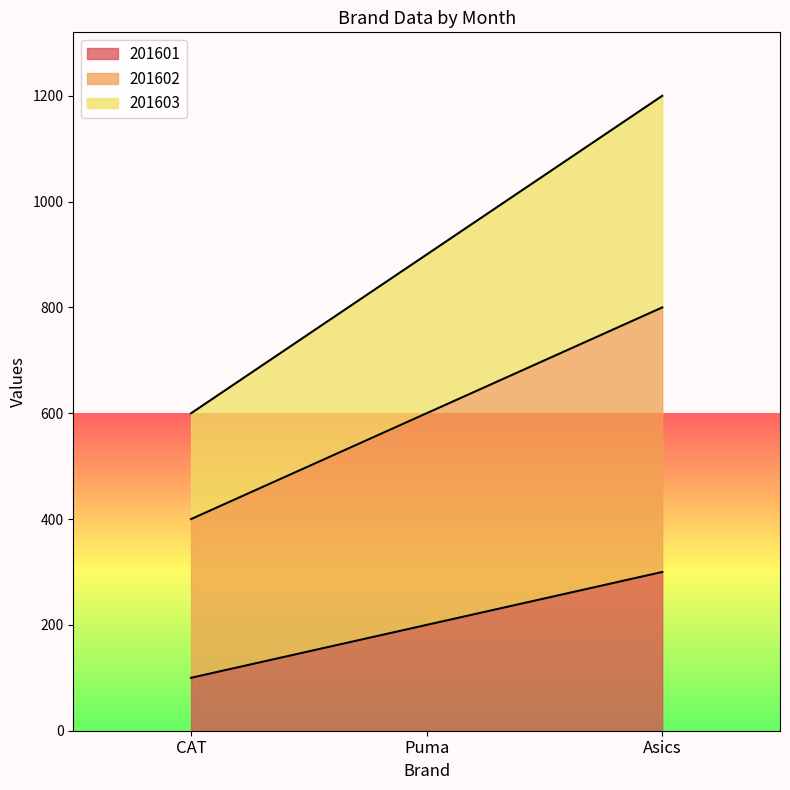

What is the difference between the maximum and minimum values in the 201601 series?

200